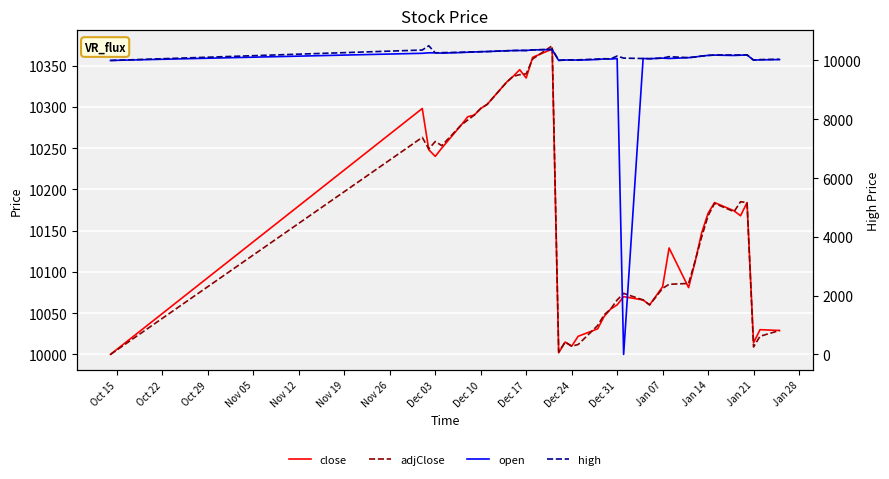

What are all the series names shown in the legend?

close, adjClose, open, high